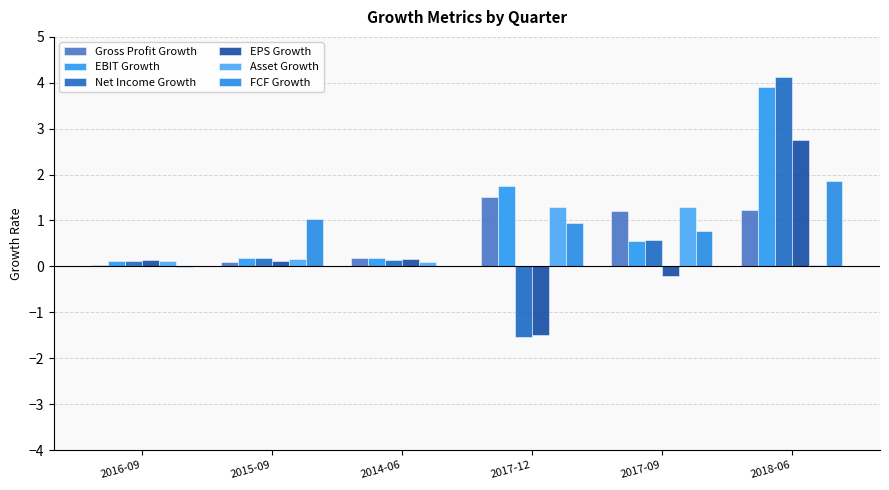

The FCF Growth series shows 0.0 at 2014-06. True or false?

True